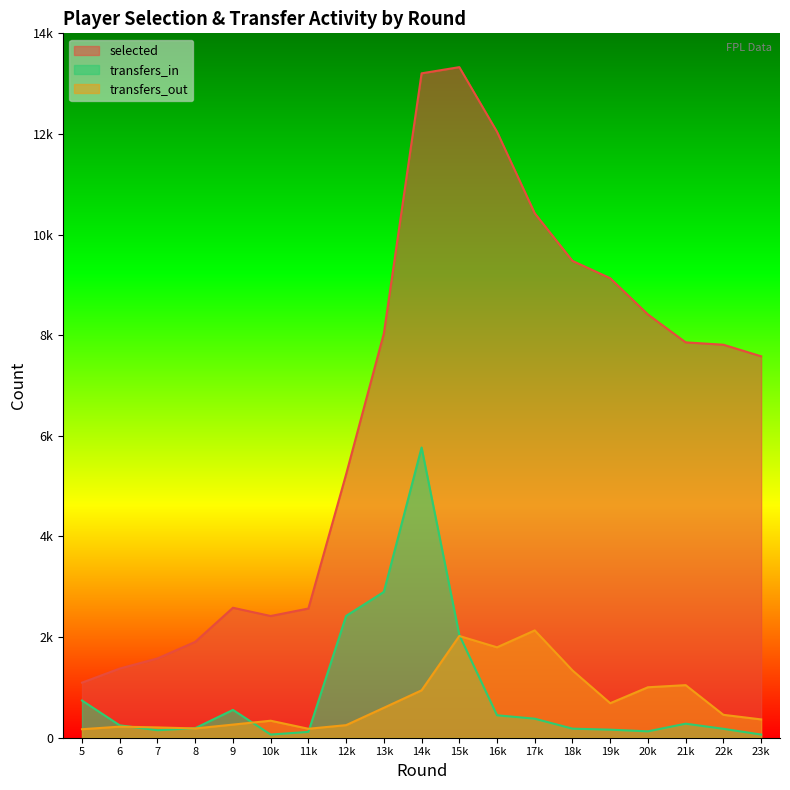

Where is the first local maximum for selected?

9